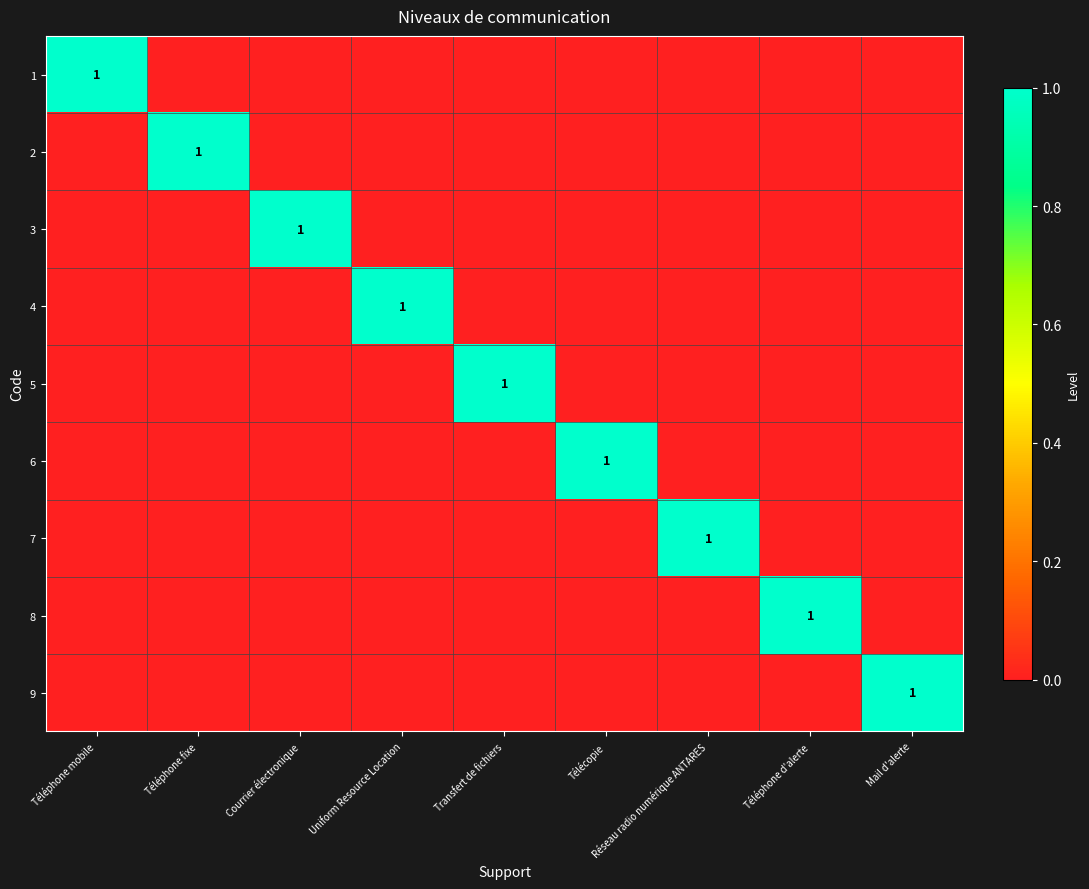

How many values in 7 are above zero?

1